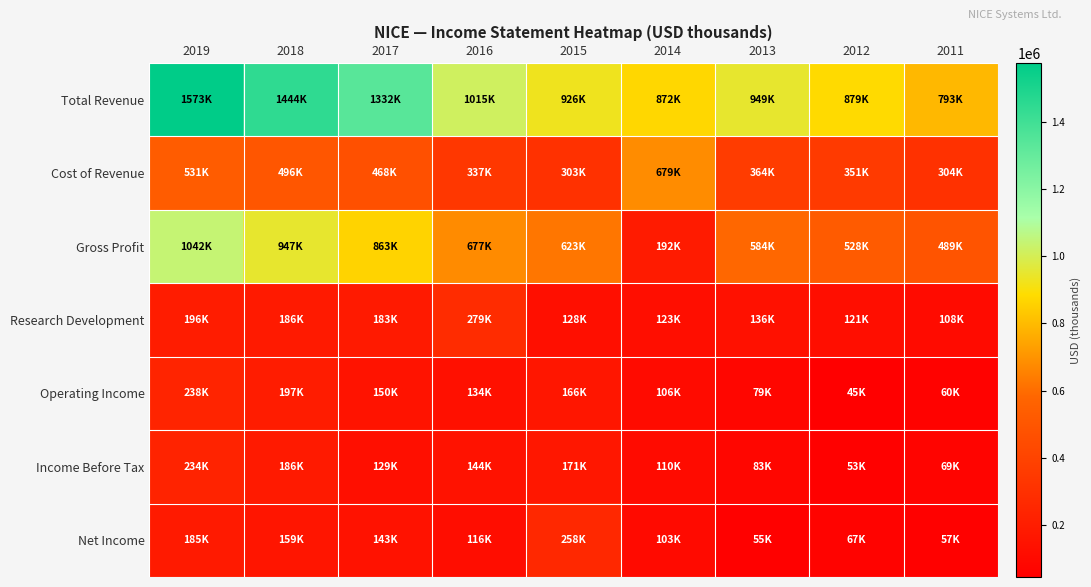

Between 2011 and 2013, which is larger?

2013